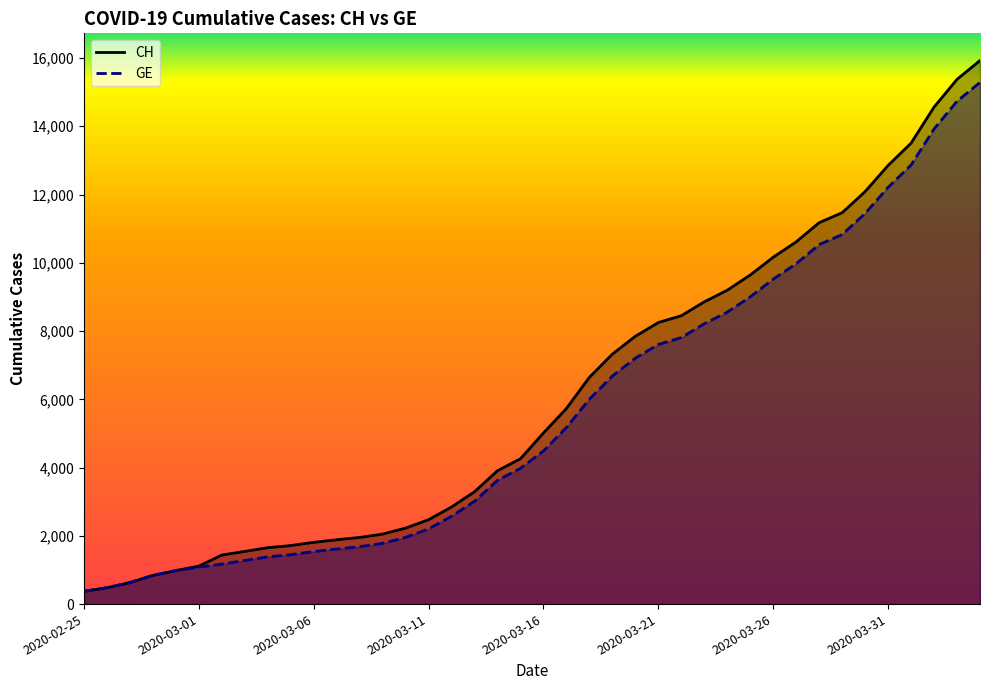

Which series has the largest total across all categories?

CH